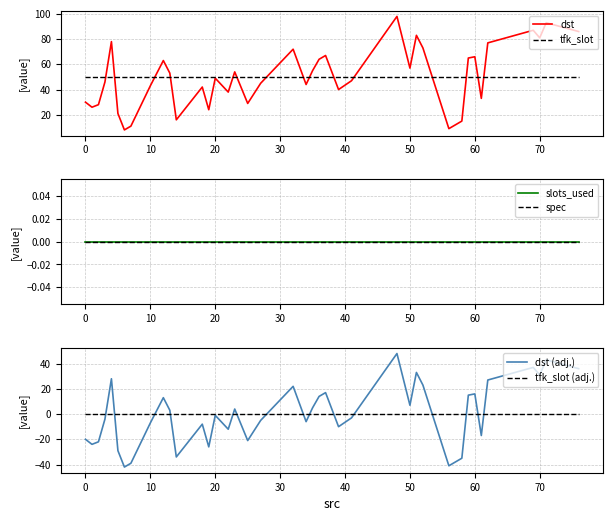

Which series ends up on top after the final intersection of tfk_slot (adj.) and dst (adj.)?

dst (adj.)